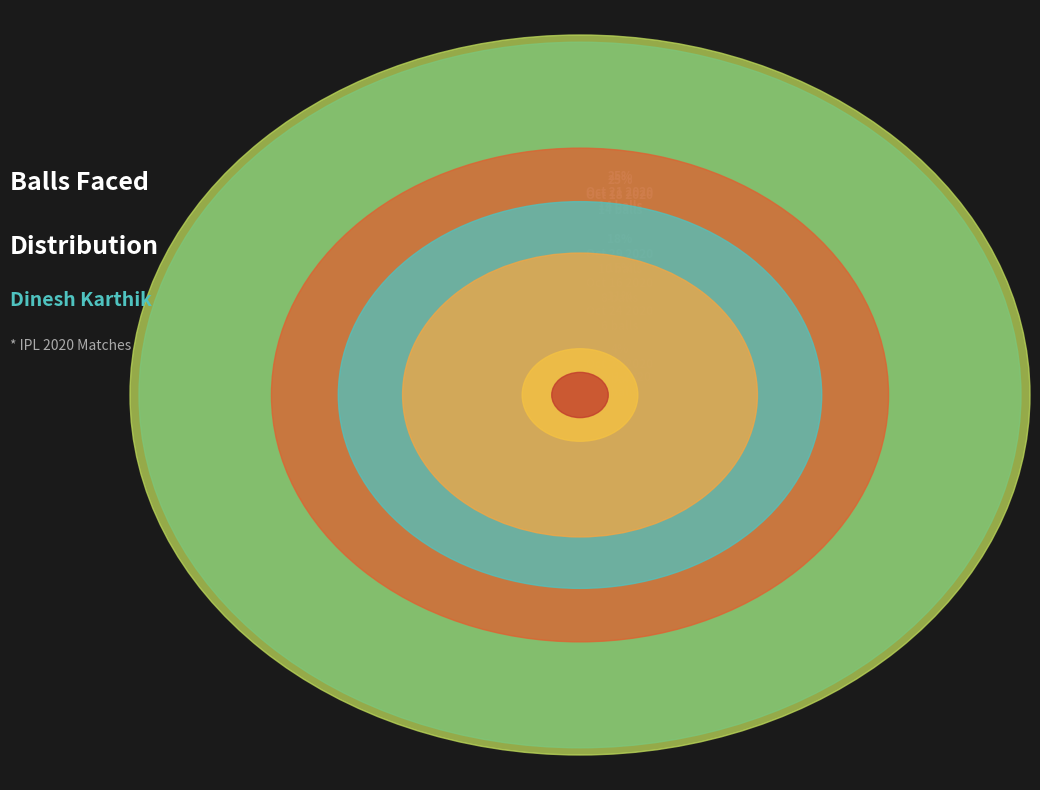

Which slice is the smallest?

Nov 1 2020